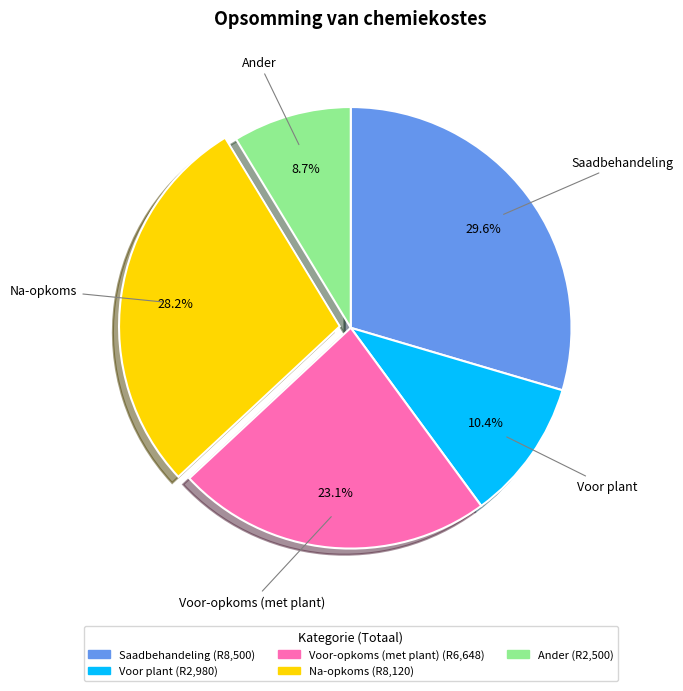

Count the number of slices in the pie.

5